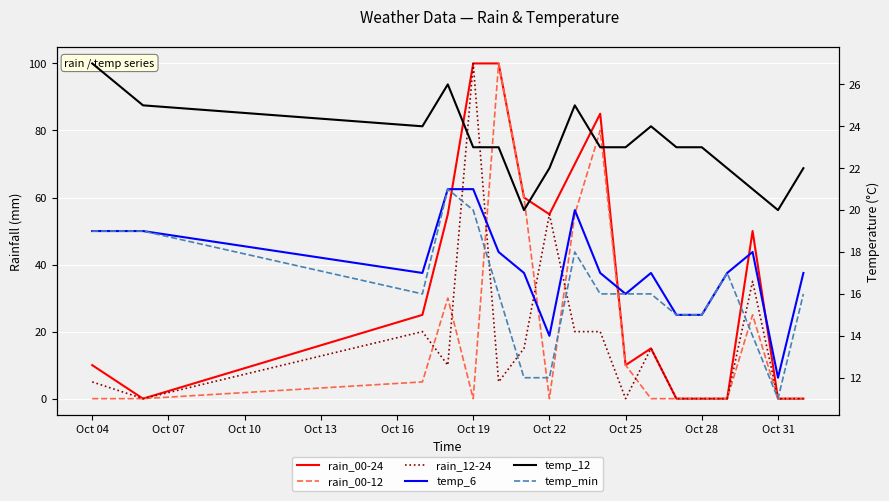

Rank the series by their maximum value, from highest to lowest.

rain_00-24, rain_00-12, rain_12-24, temp_12, temp_6, temp_min